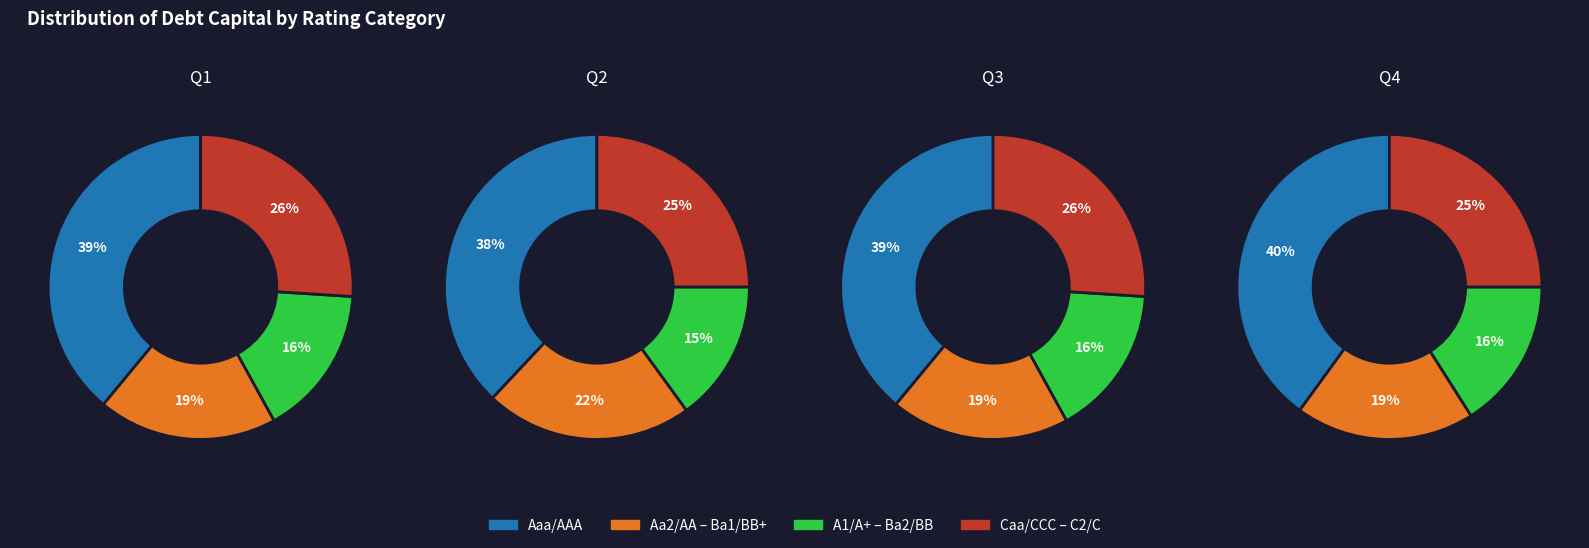

To the nearest percent, what is the average slice percentage?

25%